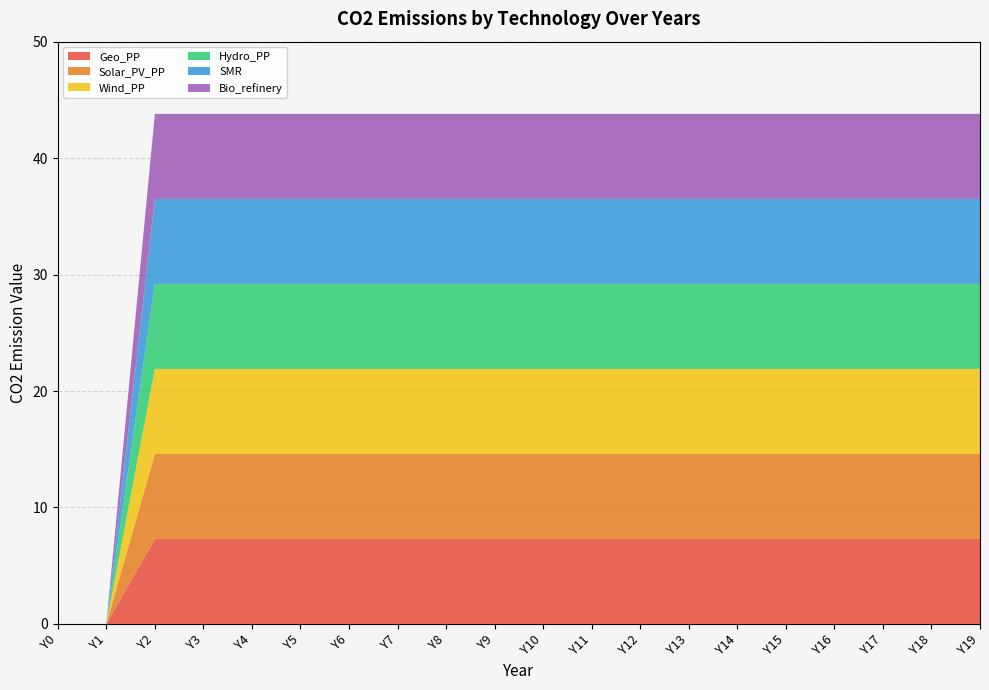

Reading right to left, transcribe all the data shown in this chart.

Geo_PP: 7.3	7.3	7.3	7.3	7.3	7.3	7.3	7.3	7.3	7.3	7.3	7.3	7.3	7.3	7.3	7.3	7.3	7.3	0.0	0.0
Solar_PV_PP: 7.3	7.3	7.3	7.3	7.3	7.3	7.3	7.3	7.3	7.3	7.3	7.3	7.3	7.3	7.3	7.3	7.3	7.3	0.0	0.0
Wind_PP: 7.3	7.3	7.3	7.3	7.3	7.3	7.3	7.3	7.3	7.3	7.3	7.3	7.3	7.3	7.3	7.3	7.3	7.3	0.0	0.0
Hydro_PP: 7.3	7.3	7.3	7.3	7.3	7.3	7.3	7.3	7.3	7.3	7.3	7.3	7.3	7.3	7.3	7.3	7.3	7.3	0.0	0.0
SMR: 7.3	7.3	7.3	7.3	7.3	7.3	7.3	7.3	7.3	7.3	7.3	7.3	7.3	7.3	7.3	7.3	7.3	7.3	0.0	0.0
Bio_refinery: 7.3	7.3	7.3	7.3	7.3	7.3	7.3	7.3	7.3	7.3	7.3	7.3	7.3	7.3	7.3	7.3	7.3	7.3	0.0	0.0